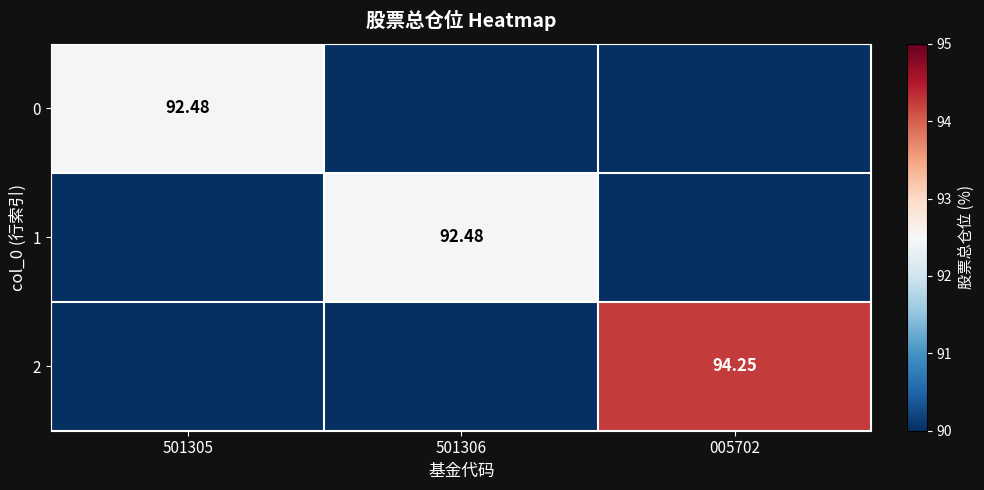

True or false: 1 has a value of 92.5 at 501306.

True